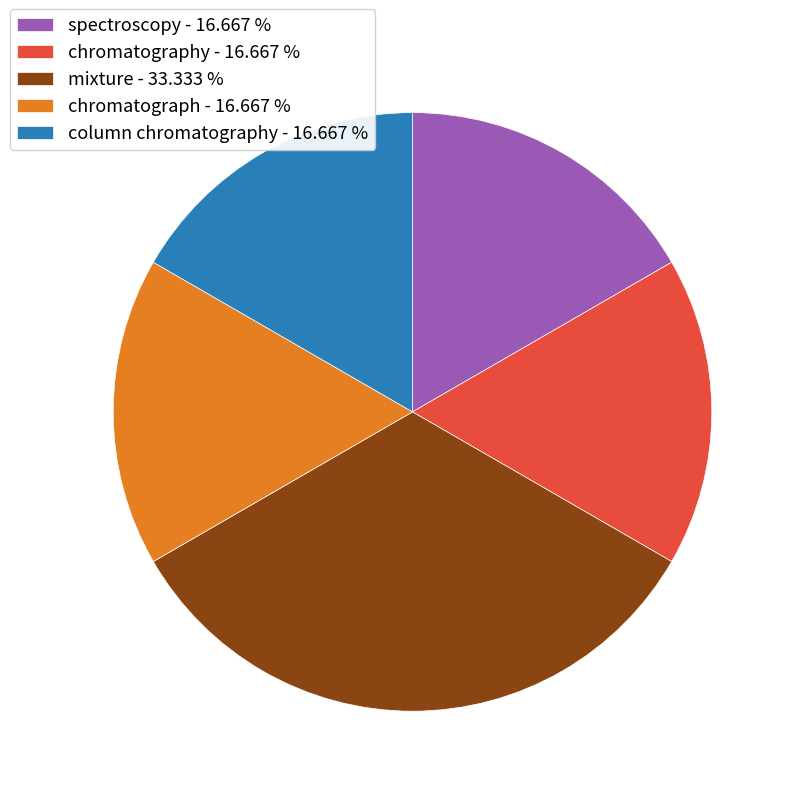

Do chromatography - 16.667 % and chromatograph - 16.667 % together represent more than half of the pie?

No